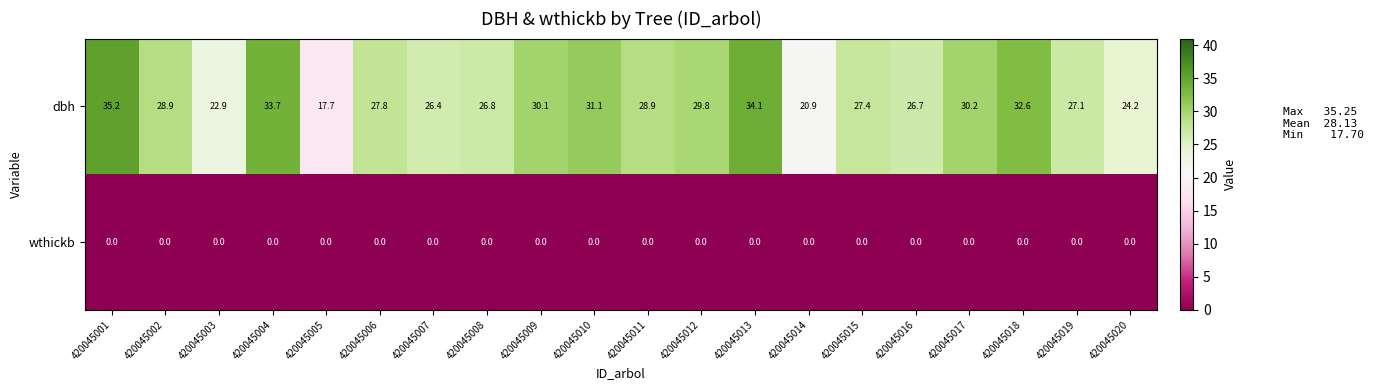

What is the maximum value shown in the chart?

35.2